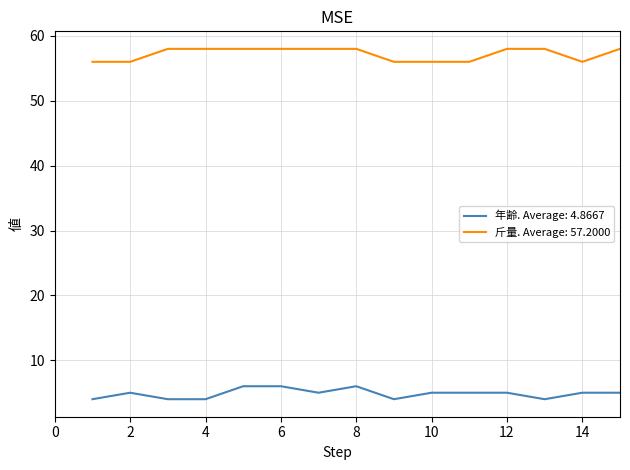

What is the maximum value for 斤量. Average: 57.2000?

58